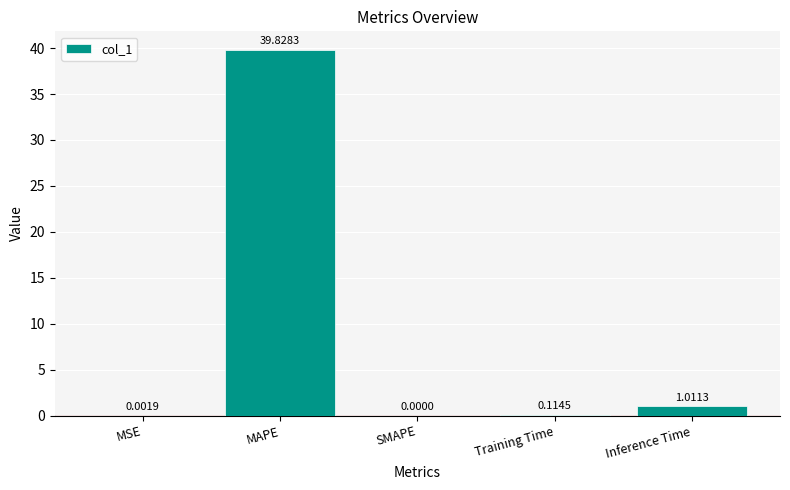

How many distinct data groups are displayed?

1